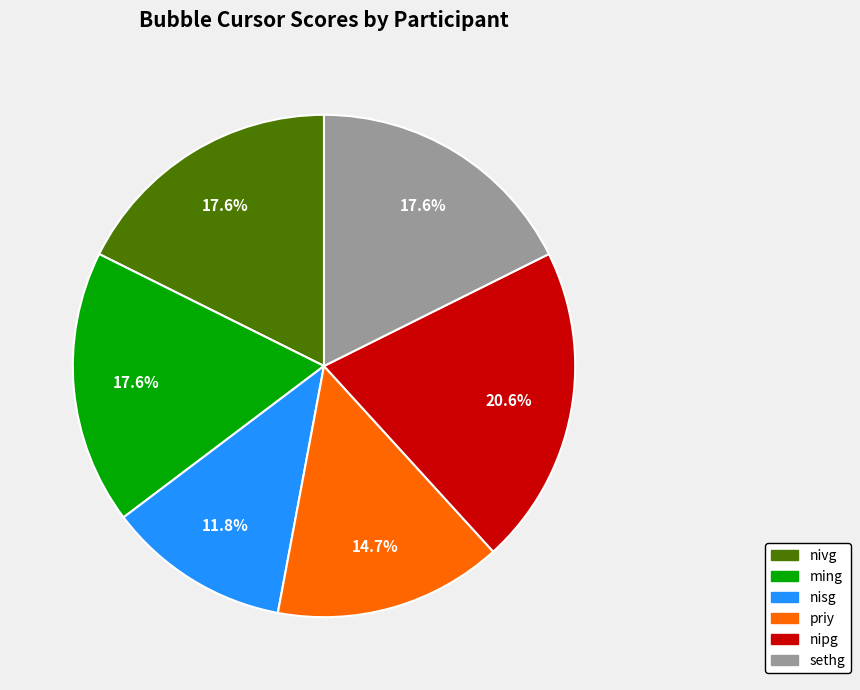

How many slices are in this pie chart?

6